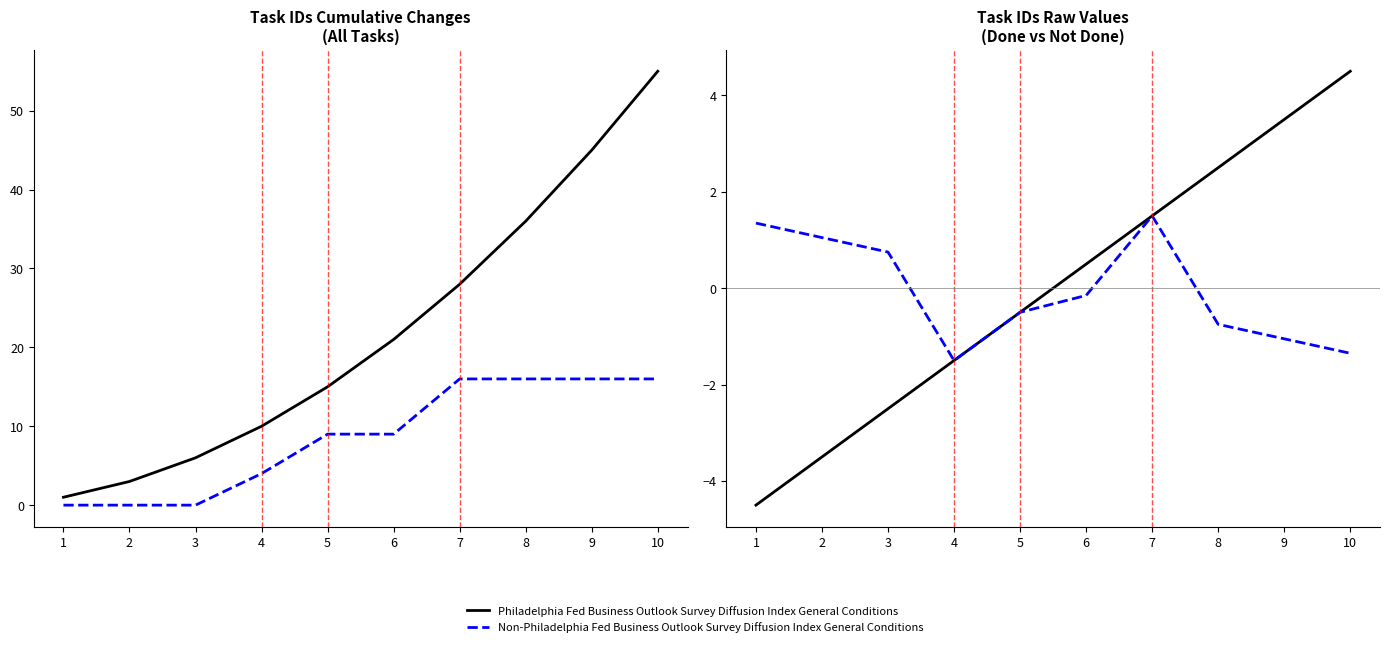

Does the chart have visible grid lines?

No